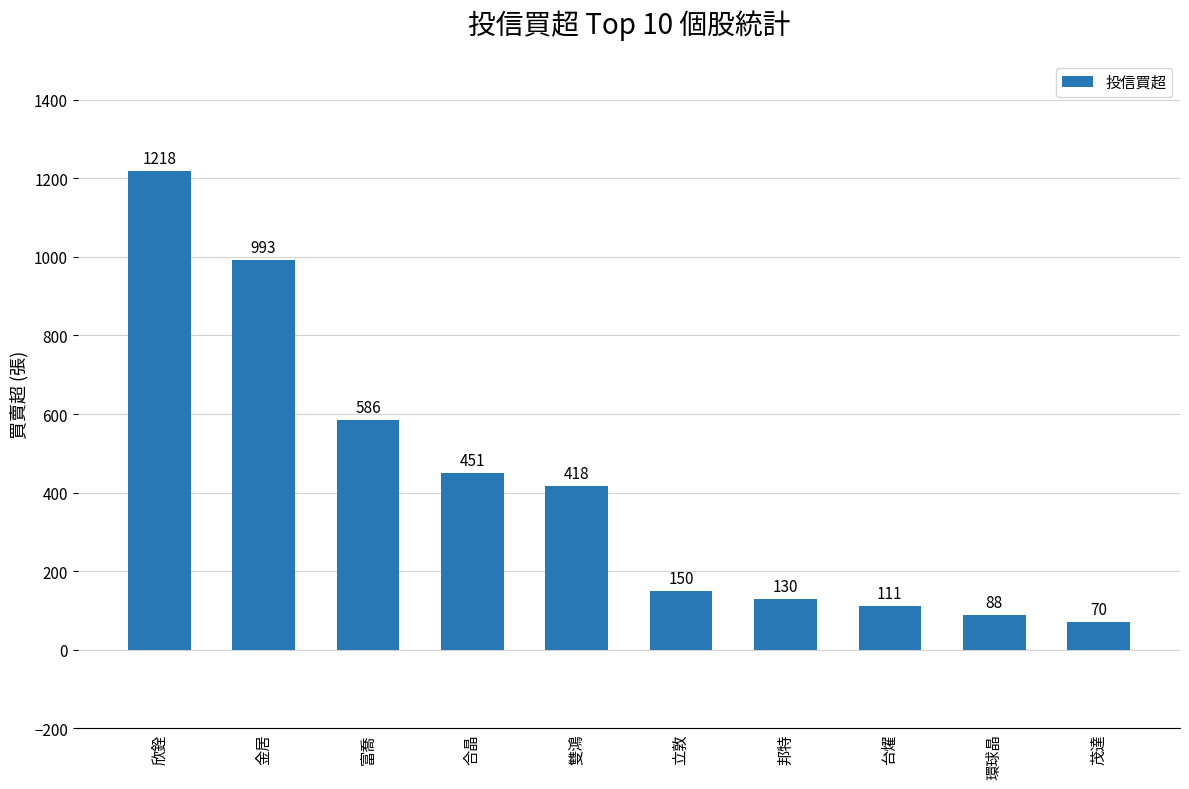

What is the minimum value shown in the chart?

70